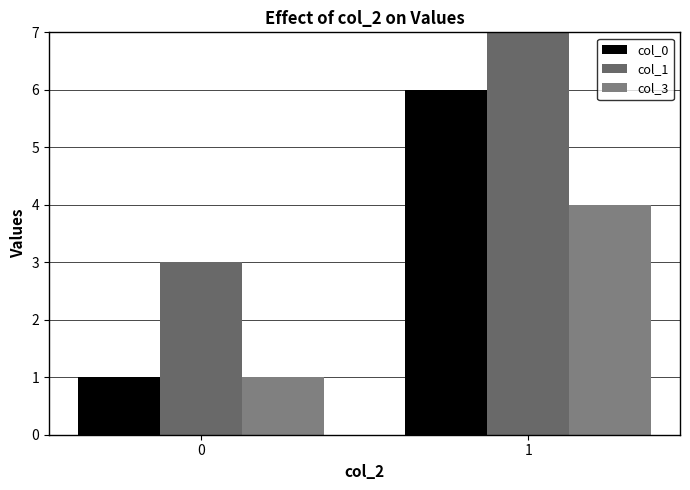

The value of col_0 at 0 is 1. True or false?

True